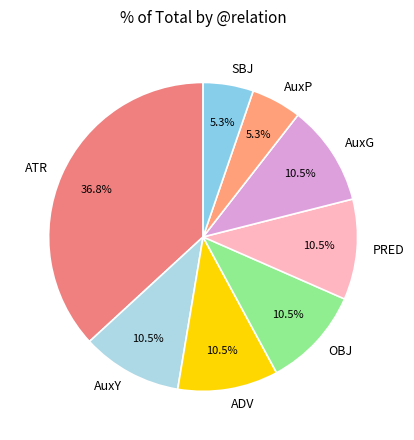

Approximately how many times larger is the value at OBJ compared to AuxP?

2.0